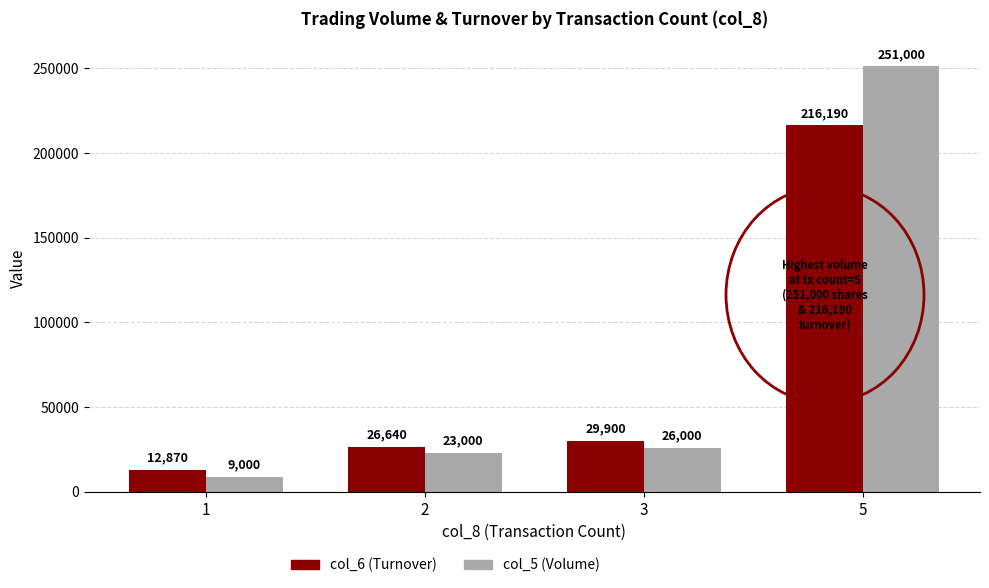

What is the difference between the highest and lowest values at 1?

3870